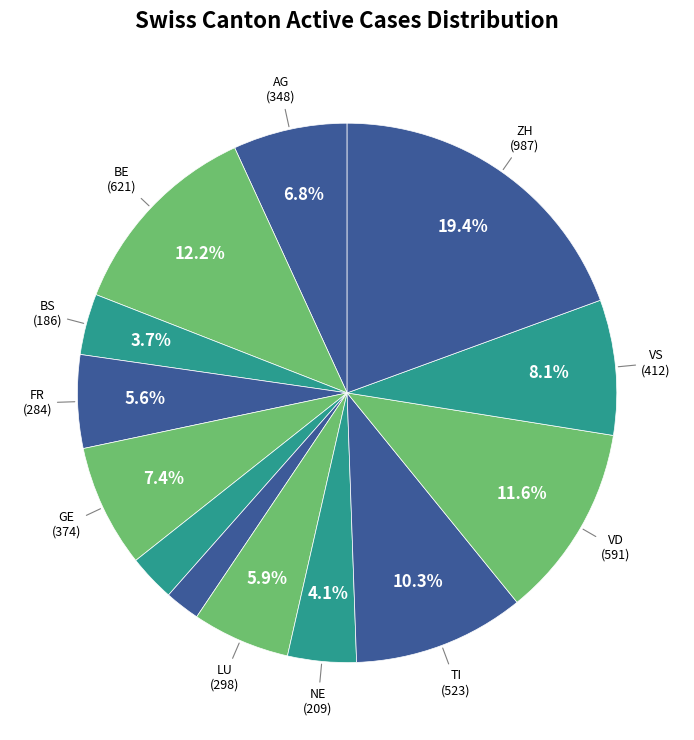

Count the number of slices in the pie.

13